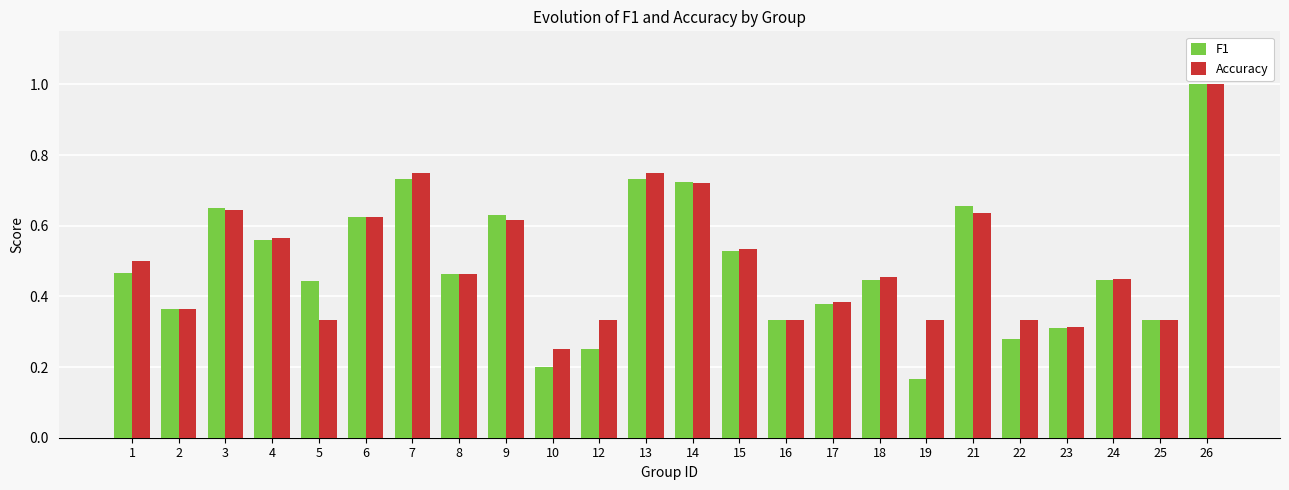

Where is Accuracy nearest to the value 0?

10